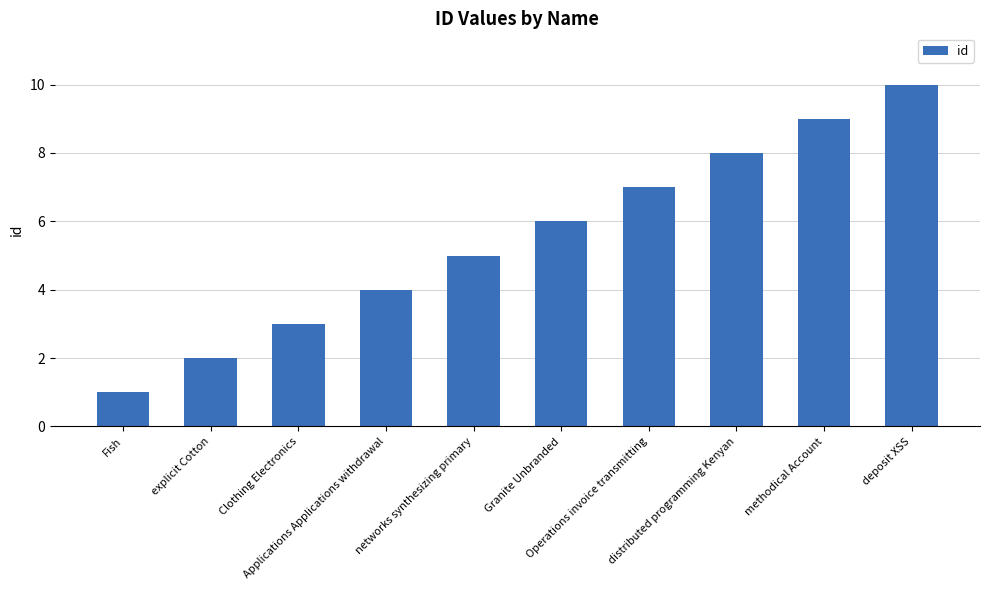

What is the difference between the second highest and second lowest values?

7